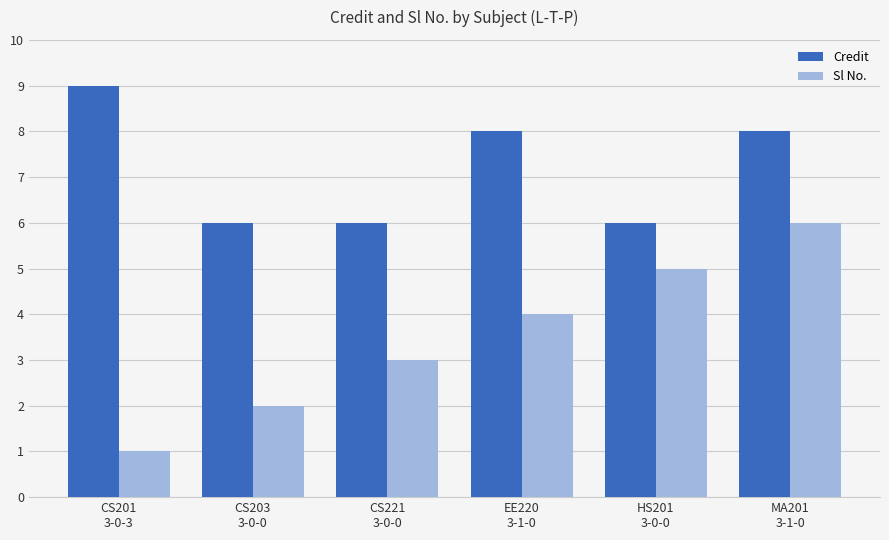

What is the lowest value of the Credit series?

6